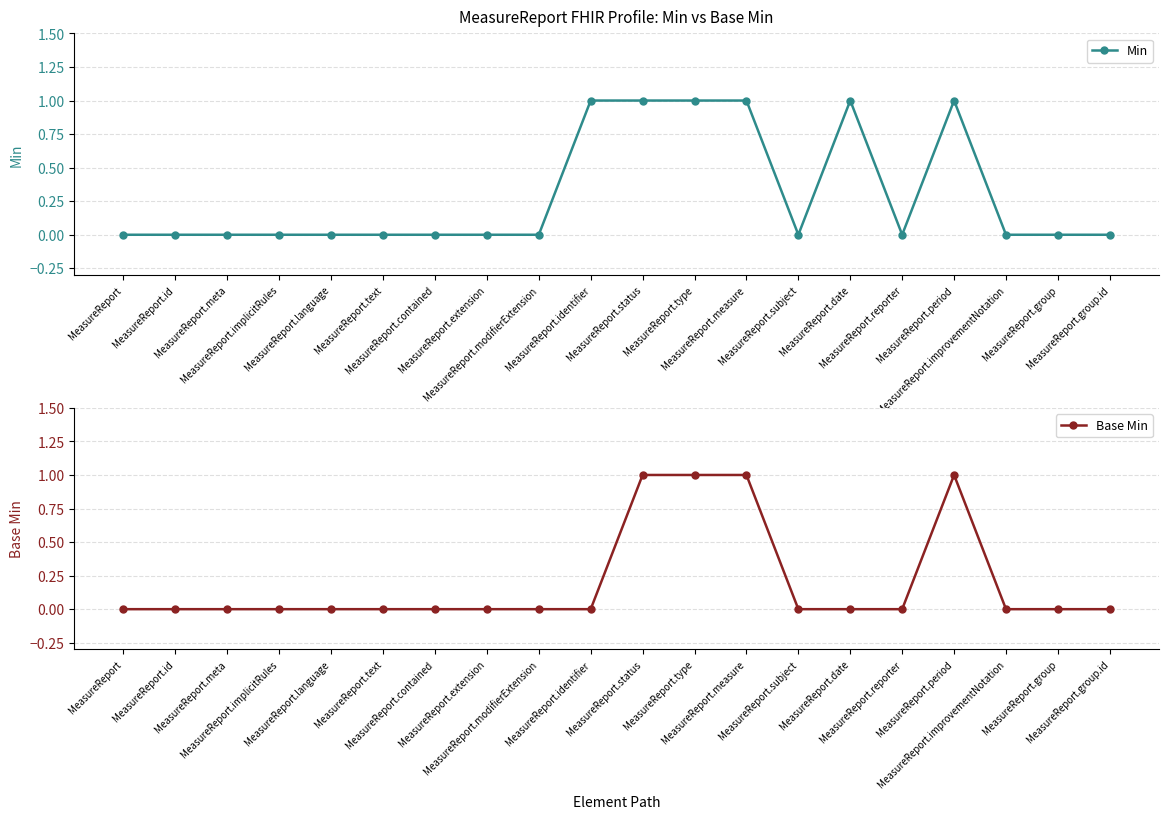

True or false: Base Min has more than 1 points higher than both neighbors.

False